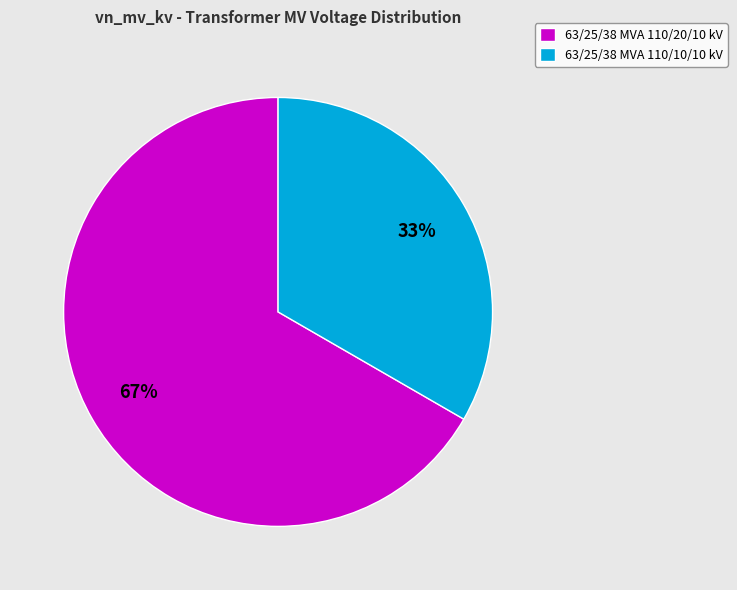

What is the smallest slice in the pie chart?

63/25/38 MVA 110/10/10 kV